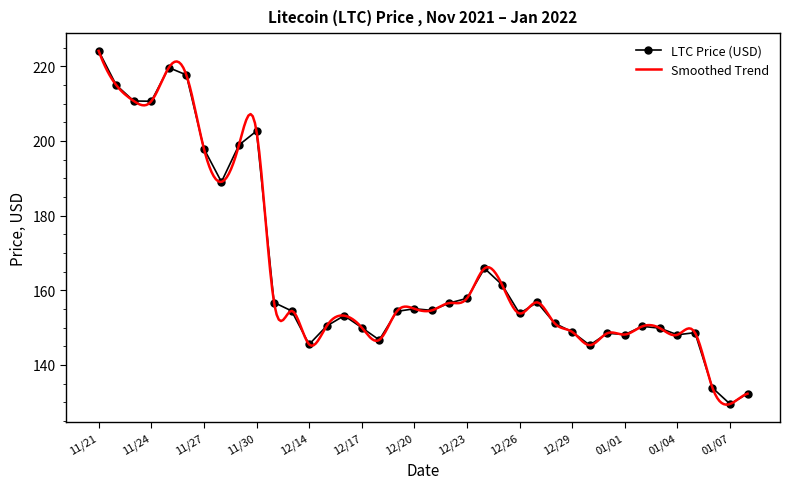

What is the ratio of the value at 01/03 to the value at 12/25?

0.9